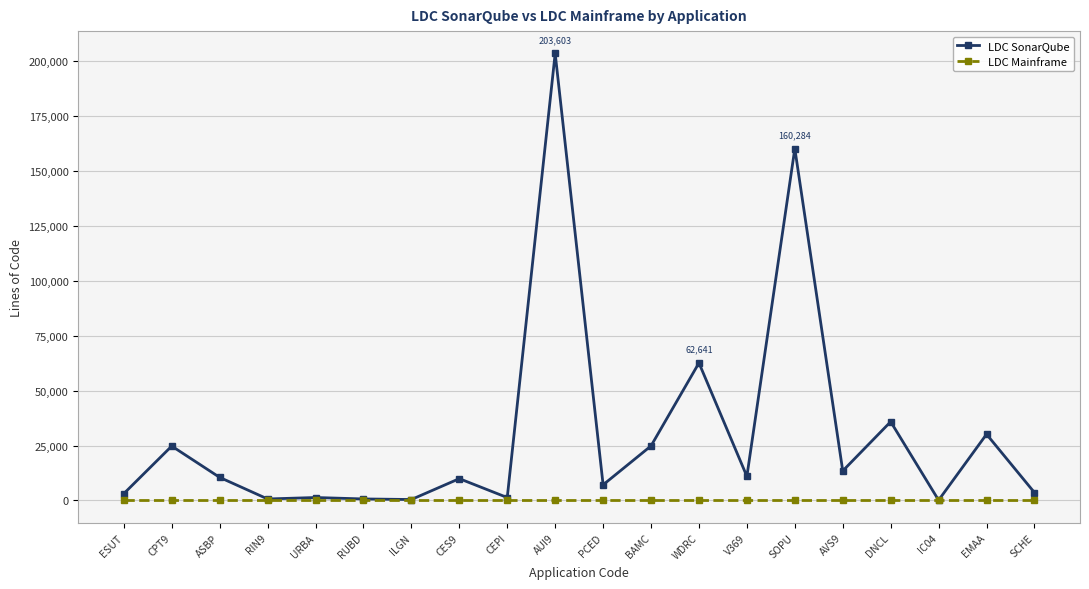

How many lines are shown in the chart?

2